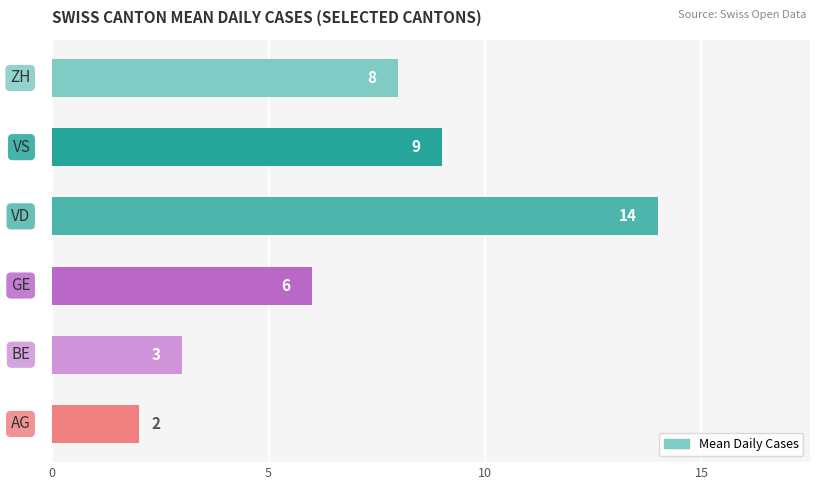

Are the bars grouped side by side (vs. stacked)?

No